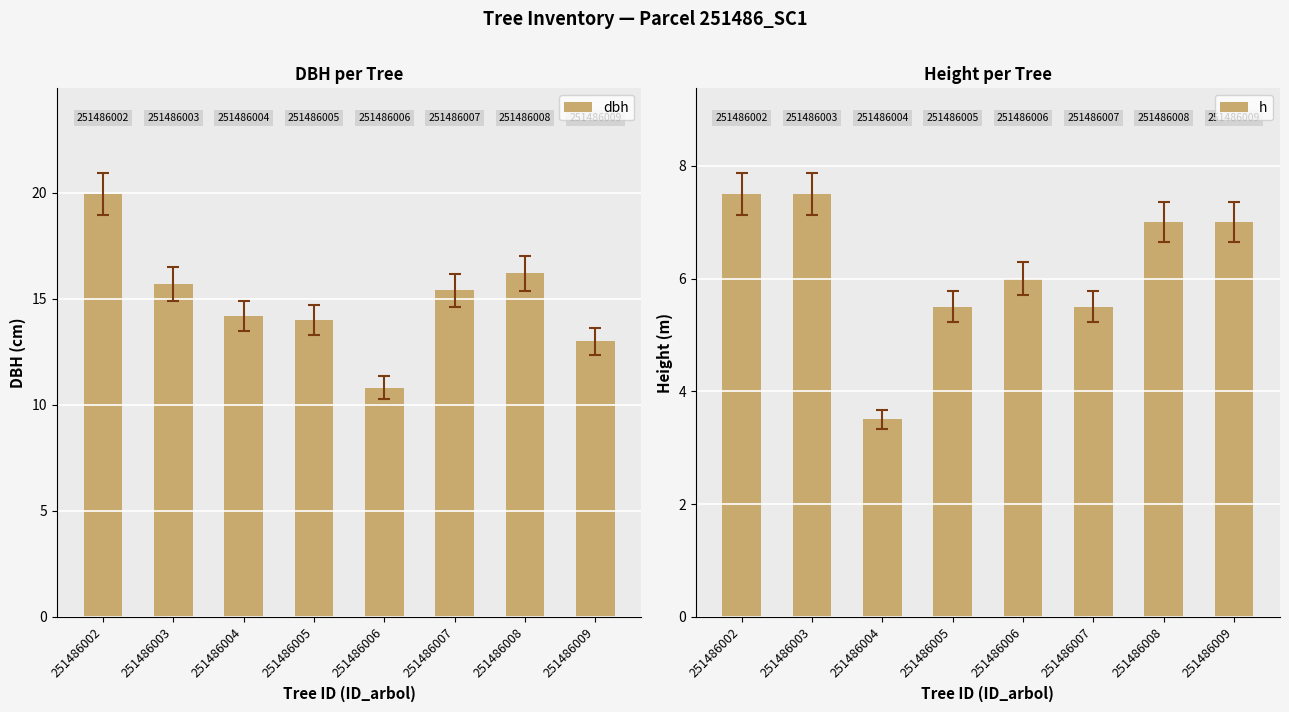

What is the minimum value shown in the chart?

3.5